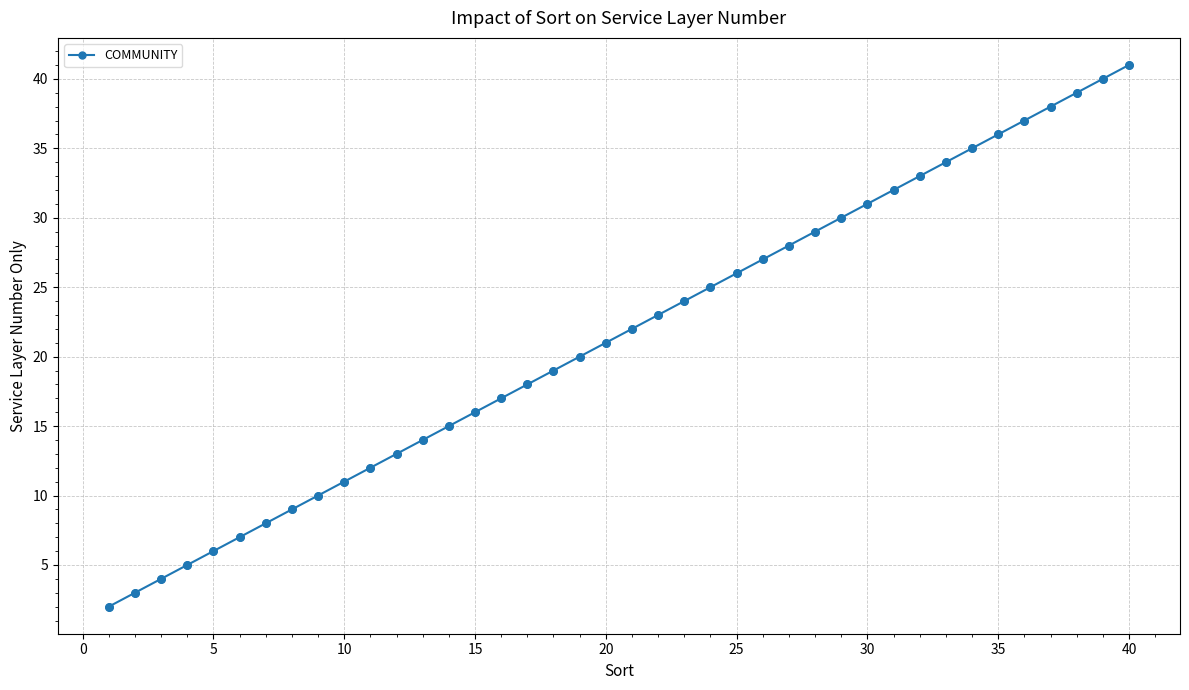

True or false: the data has more than 2 interior local peaks.

False